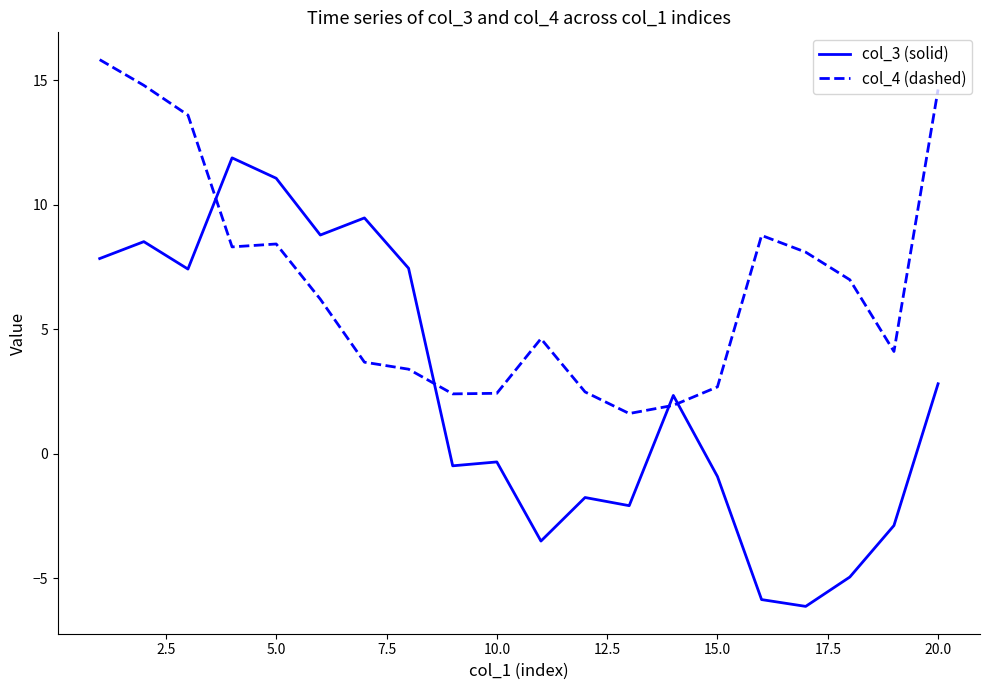

True or false: col_3 (solid) and col_4 (dashed) cross at least once.

True